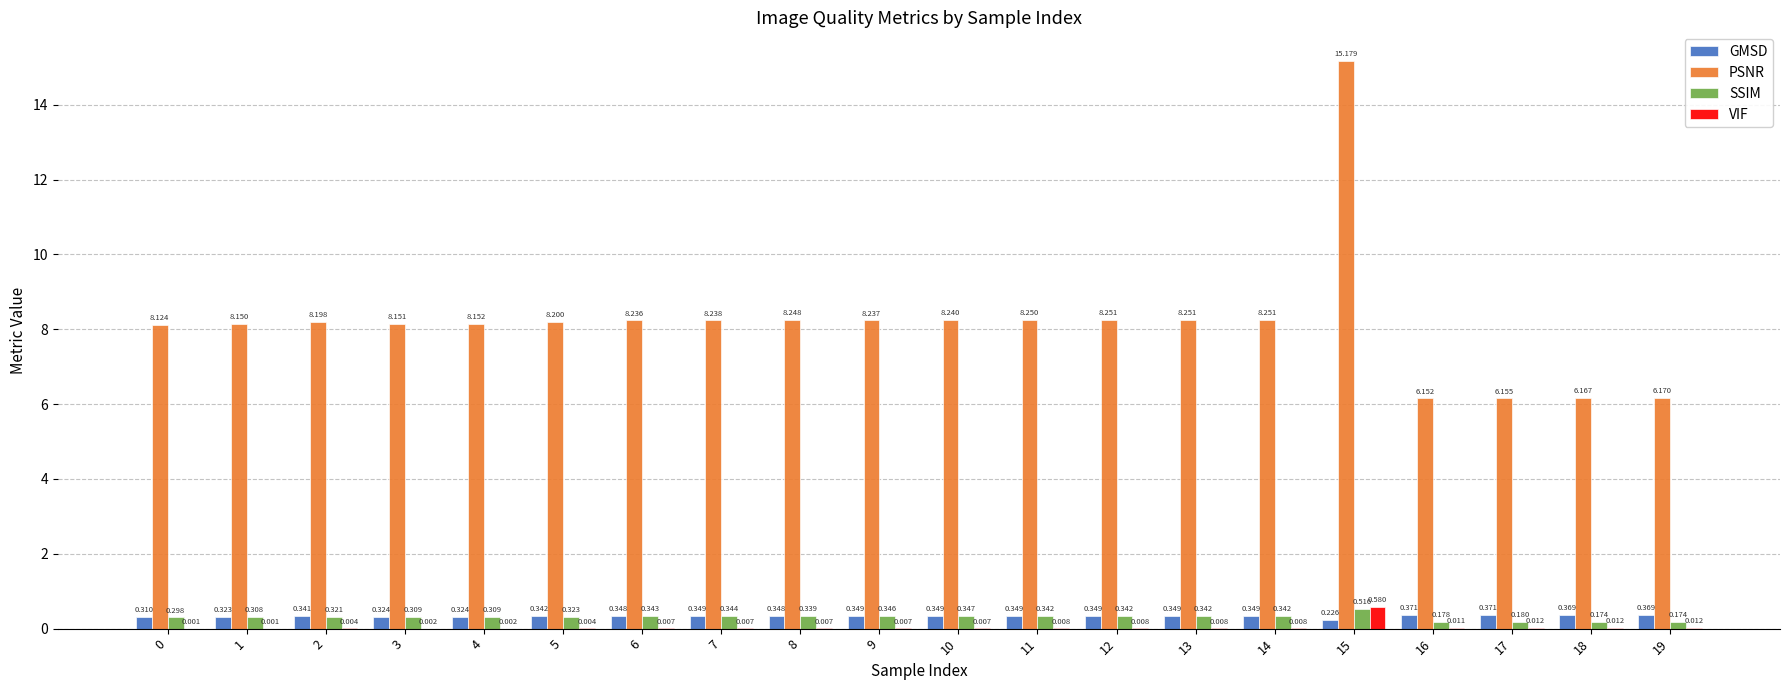

Between 0 and 7, which series saw the biggest shift?

PSNR